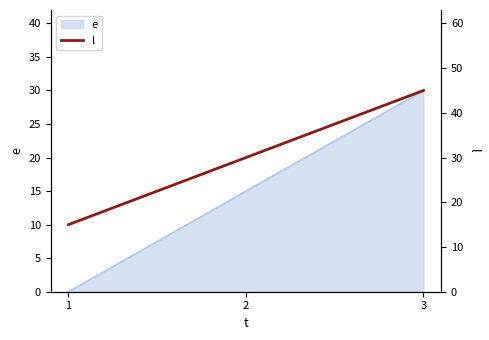

List the labels in order of value, largest first.

3, 2, 1